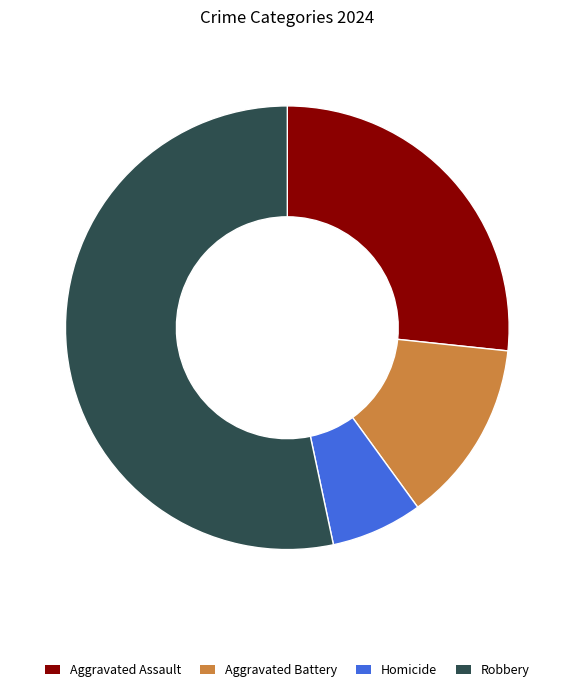

What is the largest slice in the pie chart?

Robbery